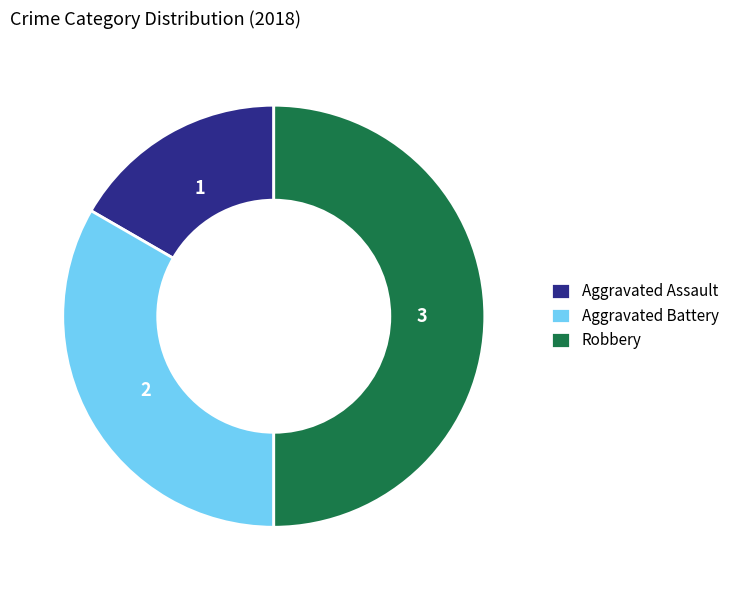

Which slice is the smallest?

Aggravated Assault